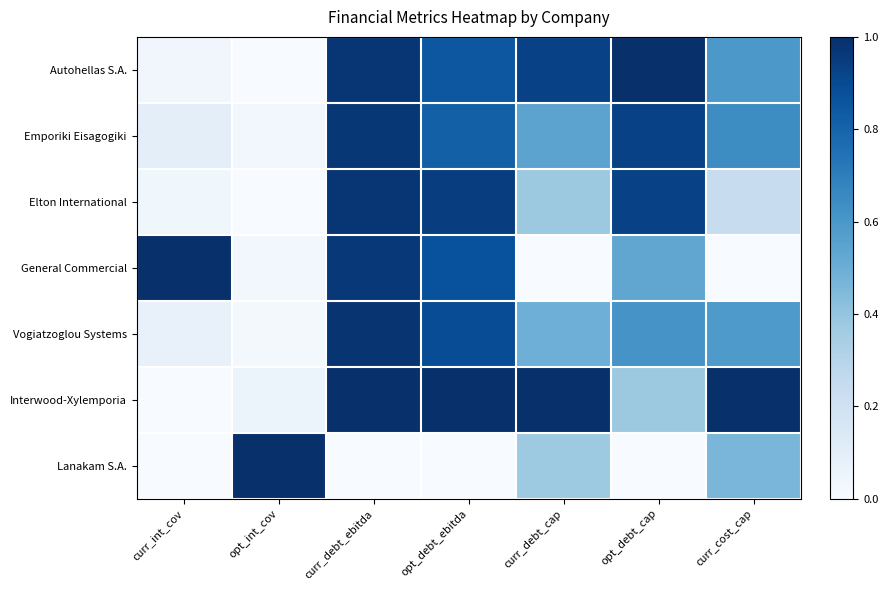

What is the difference between the highest and lowest values at curr_cost_cap?

1.0